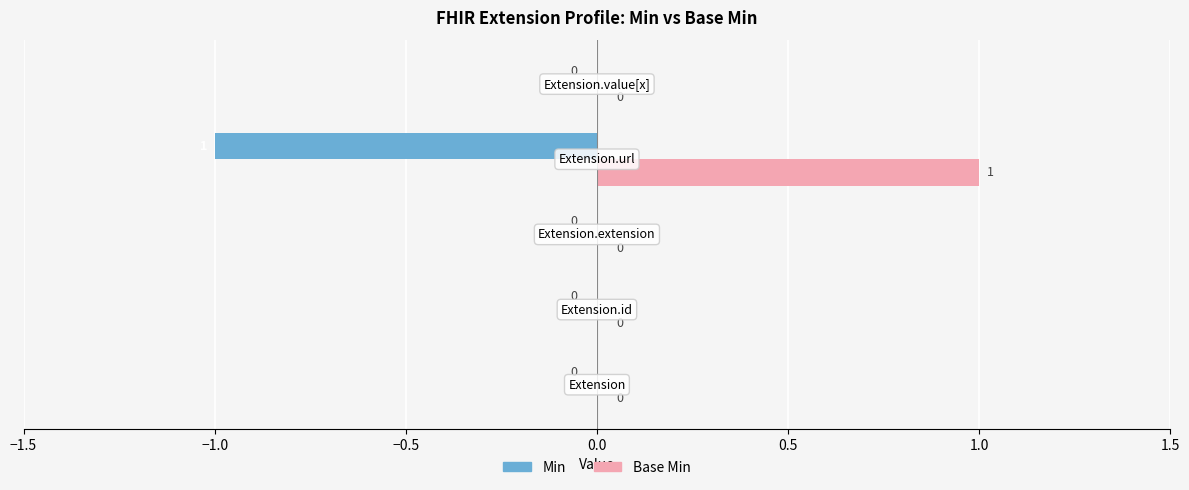

Which series has the largest total across all categories?

Base Min